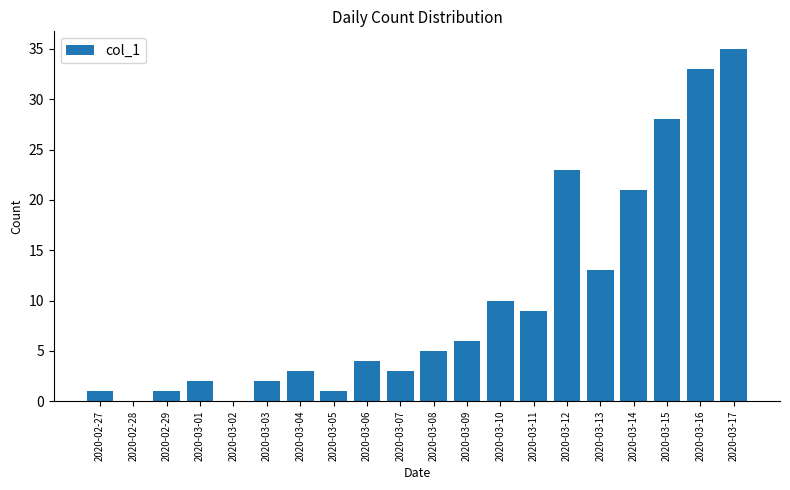

The value at 2020-03-13 is 13. True or false?

True